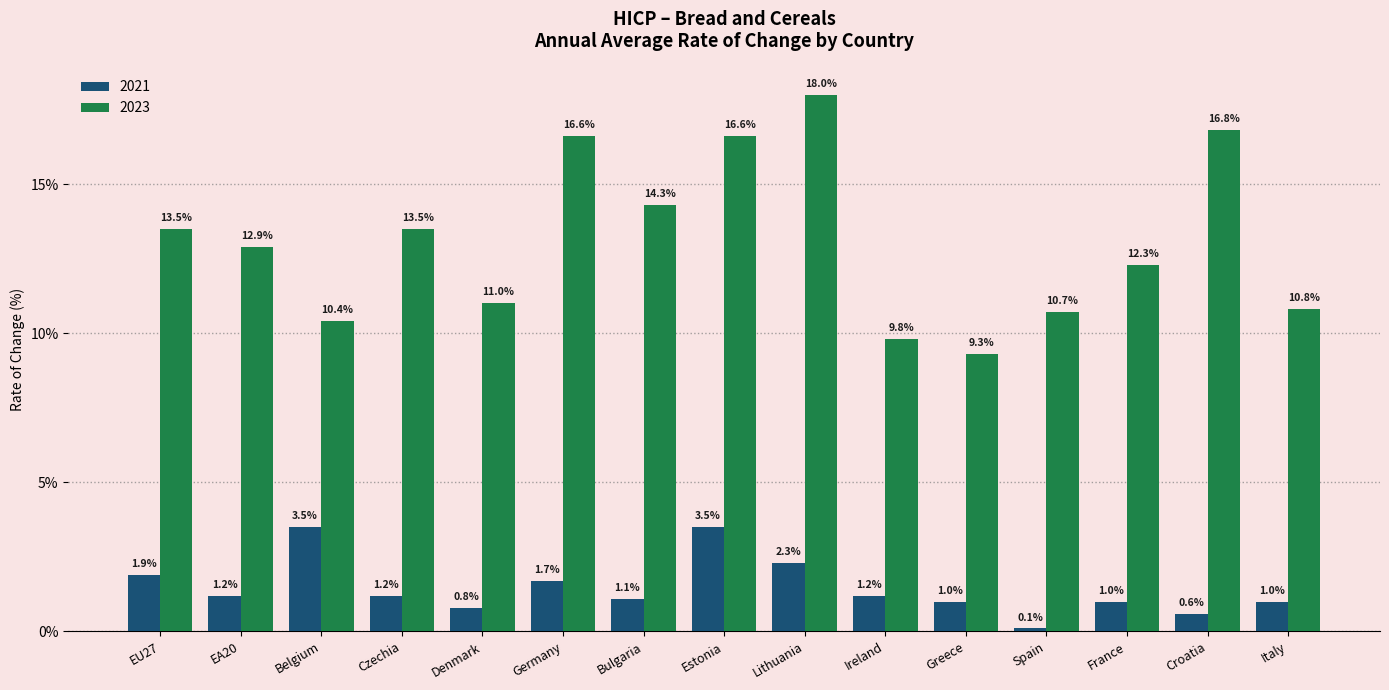

What is the label of the 11th bar from the right?

Denmark